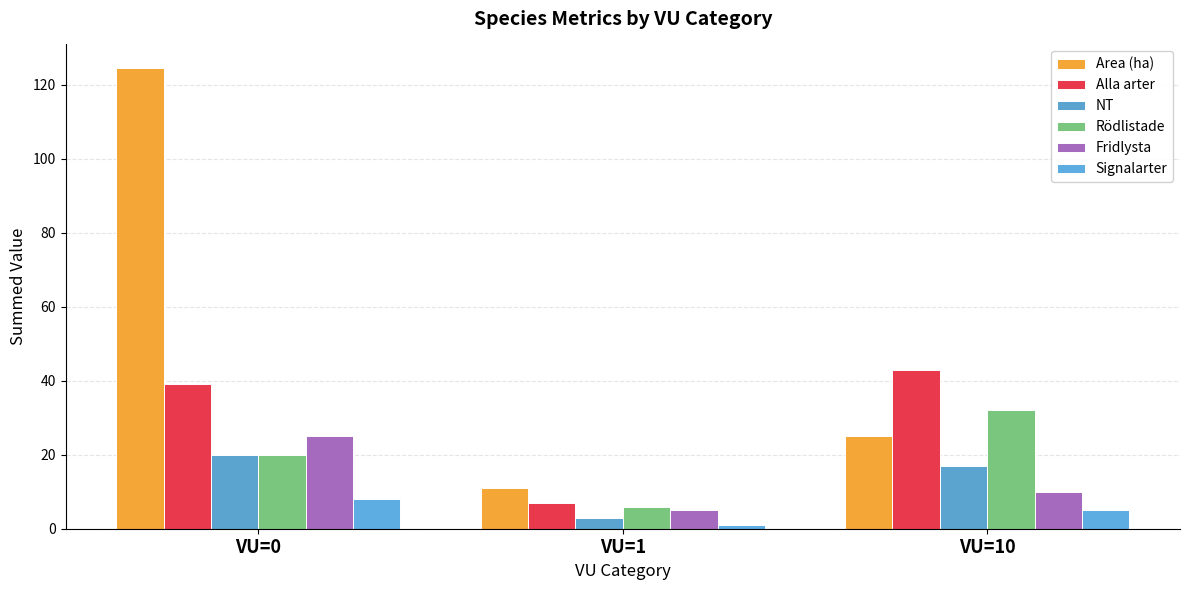

What is the value of the Alla arter bar at the 3rd from the left?

43.0